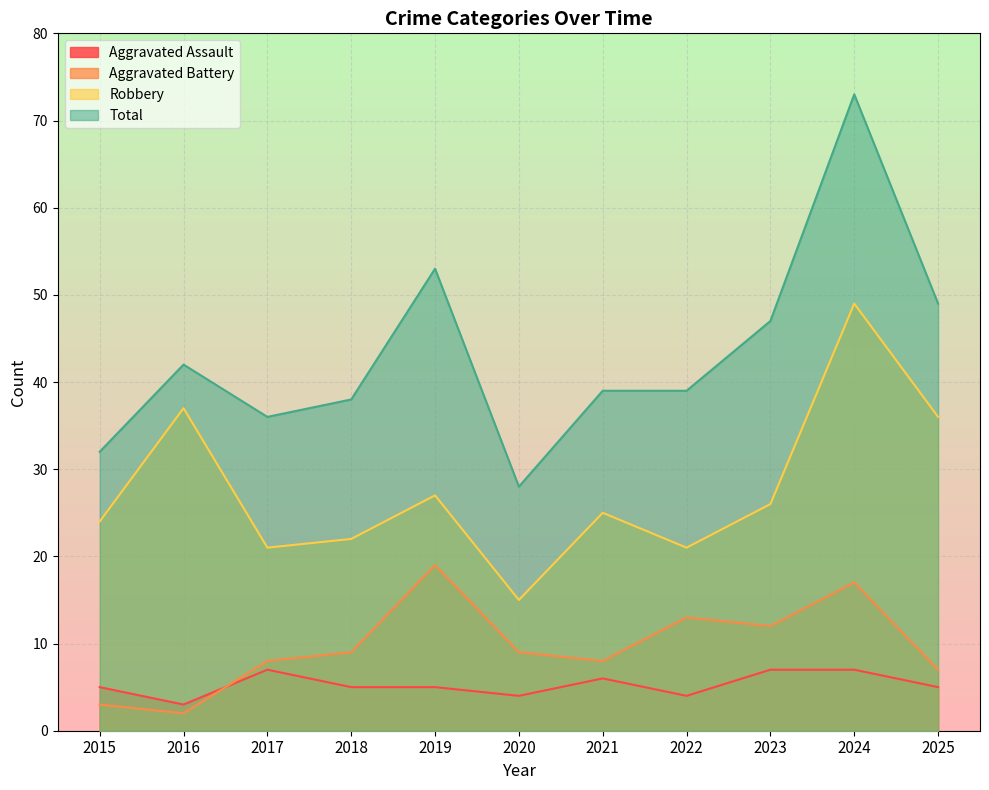

List the labels in order of Aggravated Battery value, largest first.

2019, 2024, 2022, 2023, 2018, 2020, 2017, 2021, 2025, 2015, 2016